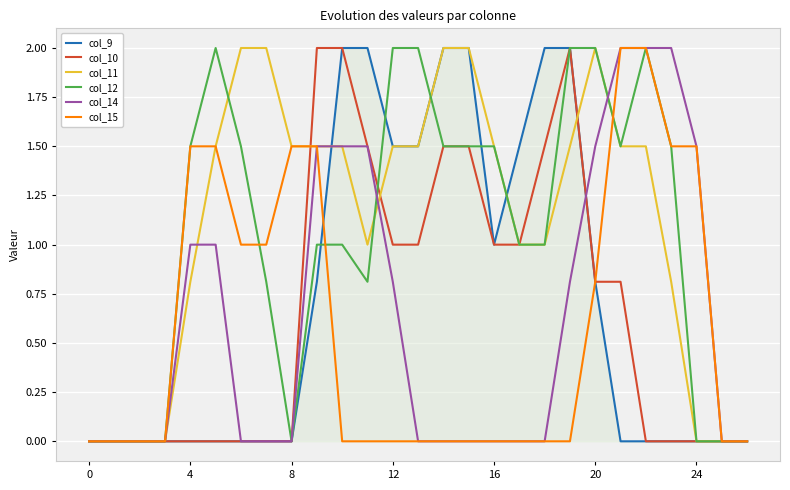

What is the highest value of the col_14 series?

2.0